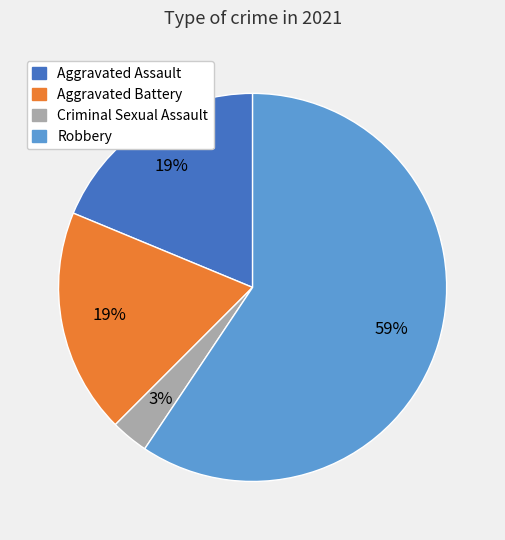

What is the largest slice in the pie chart?

Robbery